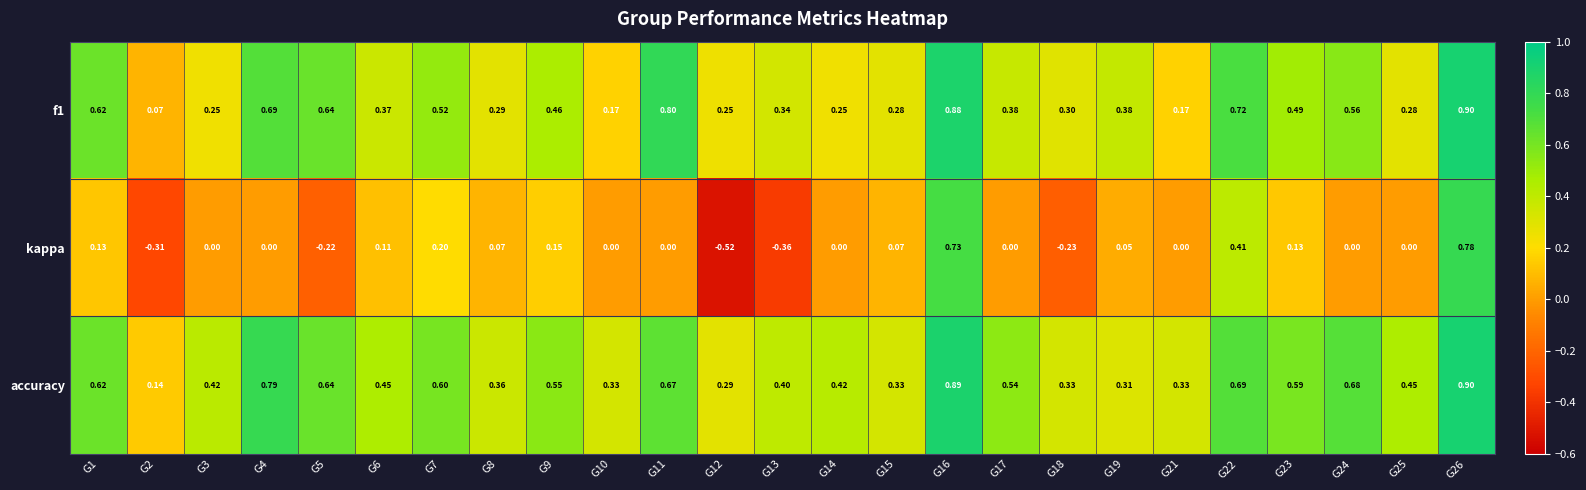

How many data points does each series have?

25